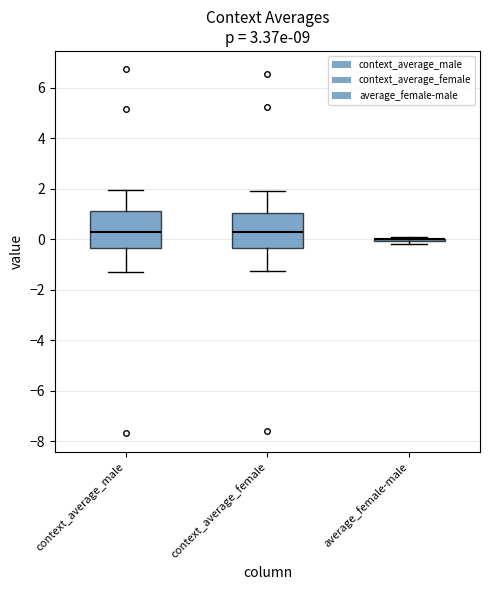

Reading left to right, read every box against the y-axis: the position of its median line, the range the box covers, and the ends of its whiskers. The values are not printed on the chart, so give them approximately, as read against the axis.

context_average_male: median 0.2, box -0.4 to 1.2, whiskers -1.2 to 2.0
context_average_female: median 0.2, box -0.4 to 1.0, whiskers -1.2 to 2.0
average_female-male: box collapsed to a line at 0.0, whiskers -0.2 to 0.0